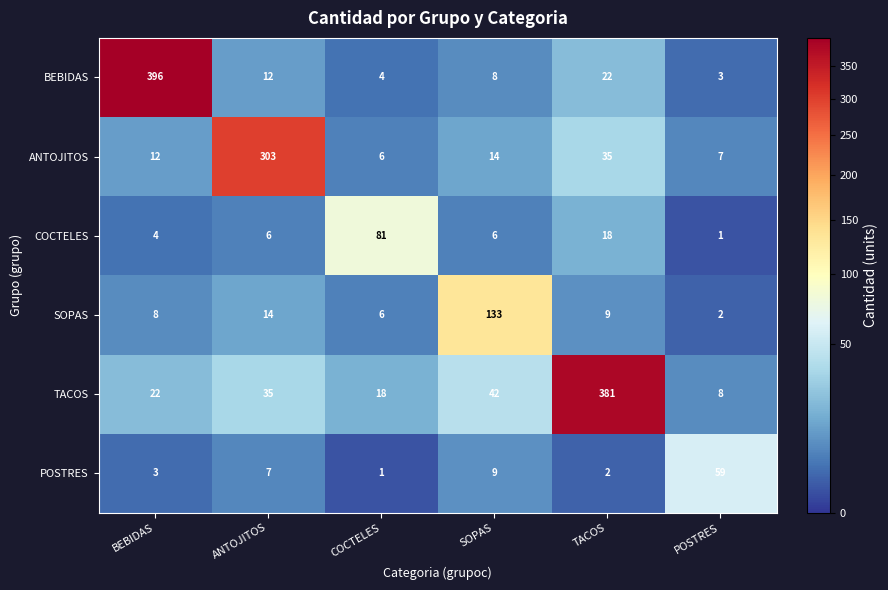

At which label is ANTOJITOS closest to 154?

TACOS